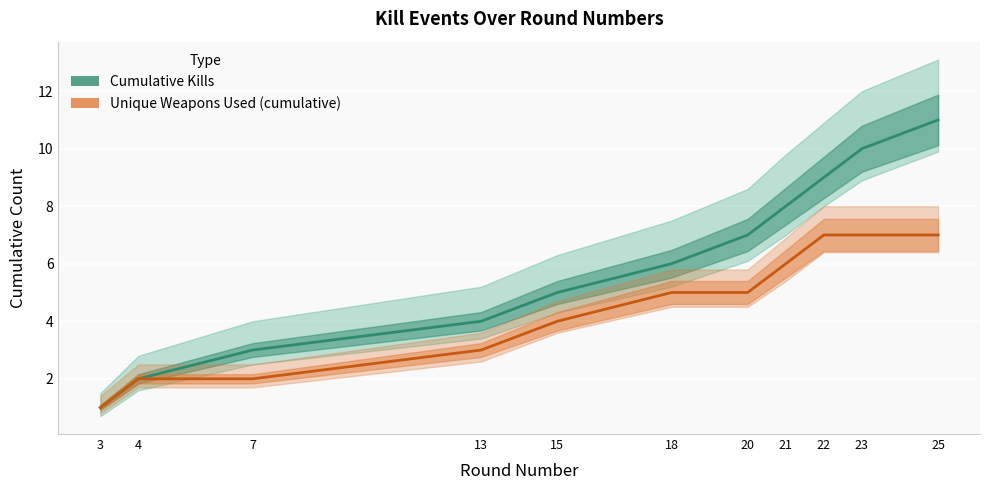

What is the minimum value shown in the chart?

1